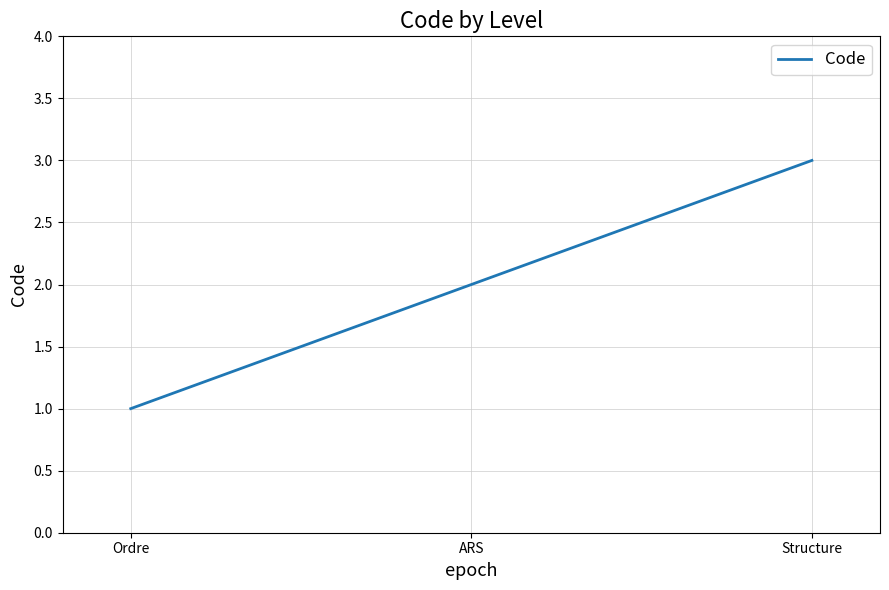

What is the minimum value shown in the chart?

1